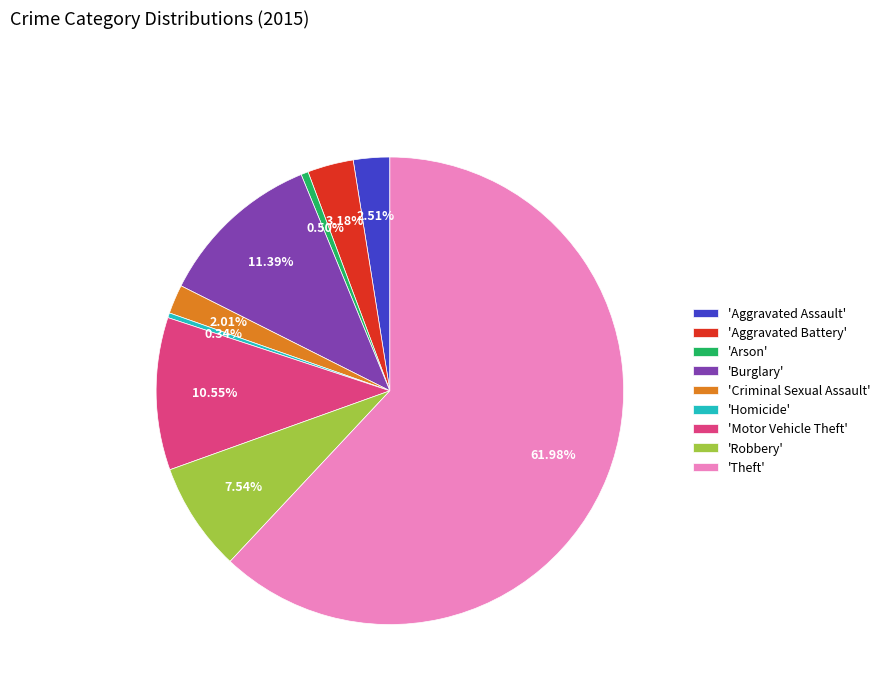

Which has a higher value, 'Aggravated Assault' or 'Homicide'?

'Aggravated Assault'